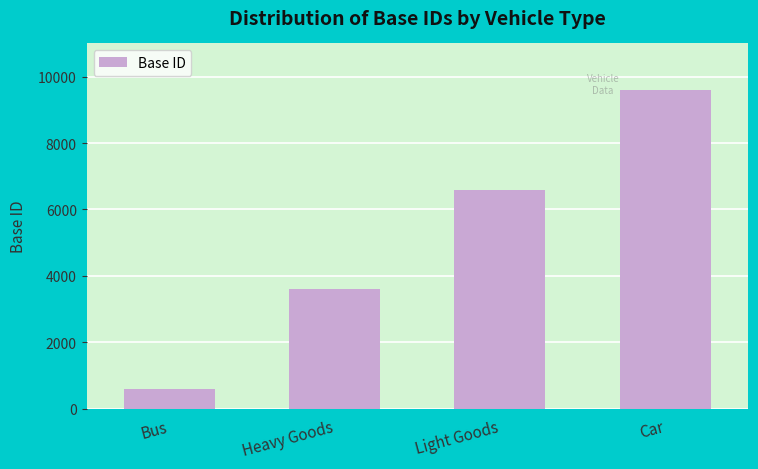

Rank the categories by value from highest to lowest.

Car, Light Goods, Heavy Goods, Bus